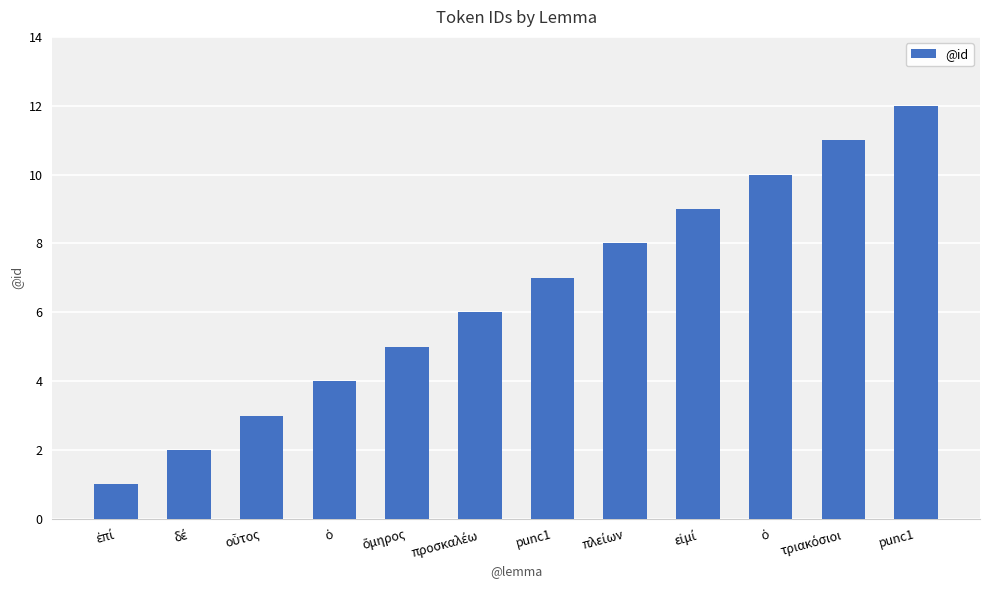

Reading left to right, extract all data points from this chart.

ἐπί=1	δέ=2	οὗτος=3	ὁ=4	ὅμηρος=5	προσκαλέω=6	punc1=7	πλείων=8	εἰμί=9	ὁ=10	τριακόσιοι=11	punc1=12